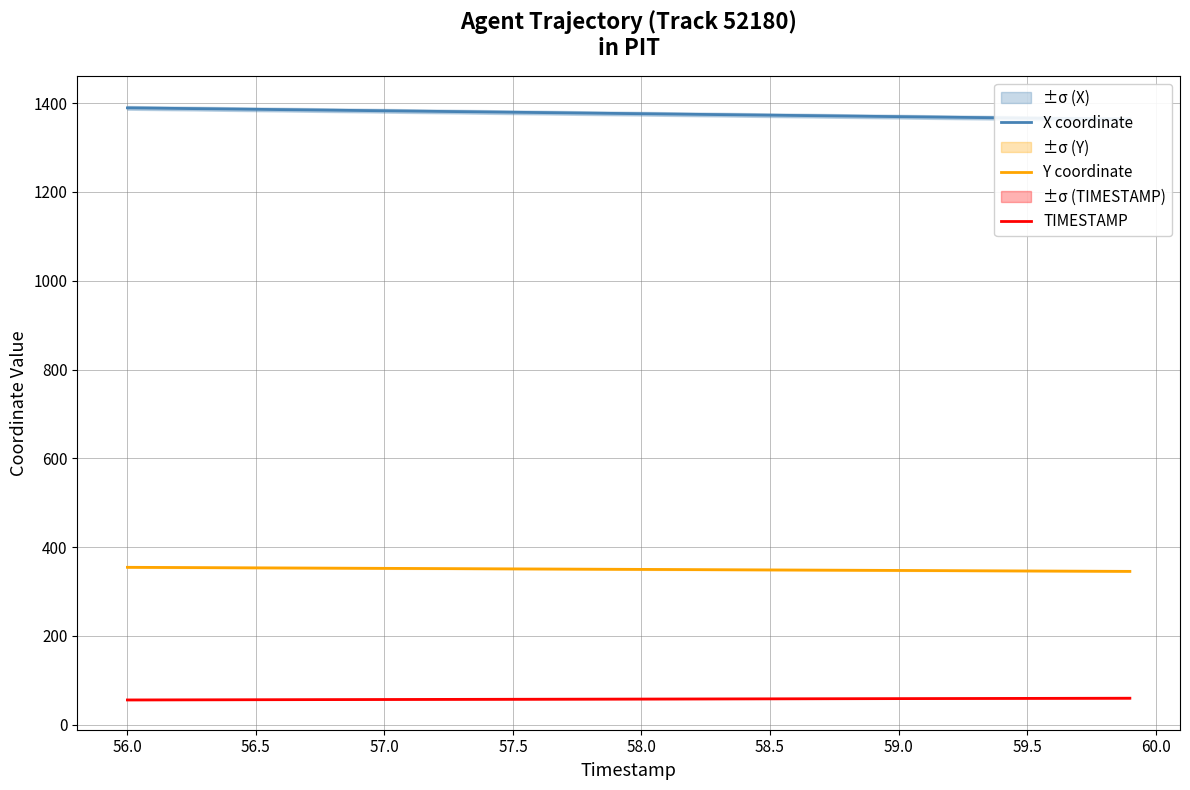

The value of TIMESTAMP at 58.5 is 58.5. True or false?

True